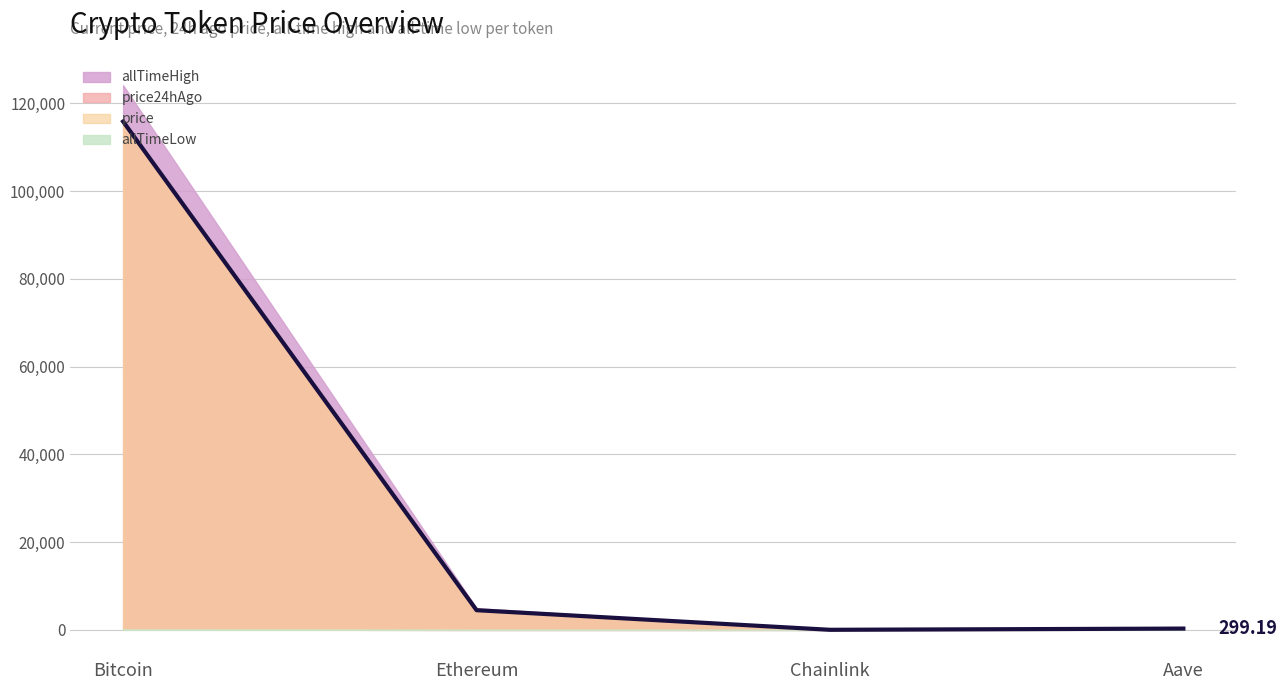

True or false: allTimeLow and allTimeHigh intersect in this chart.

False